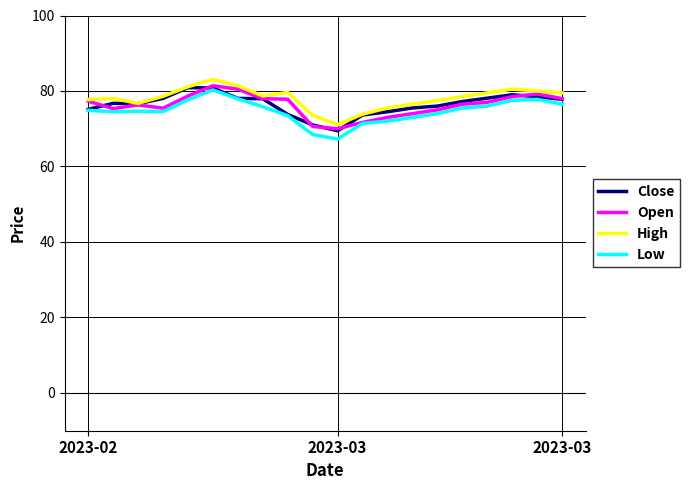

What is the greatest value displayed?

83.1